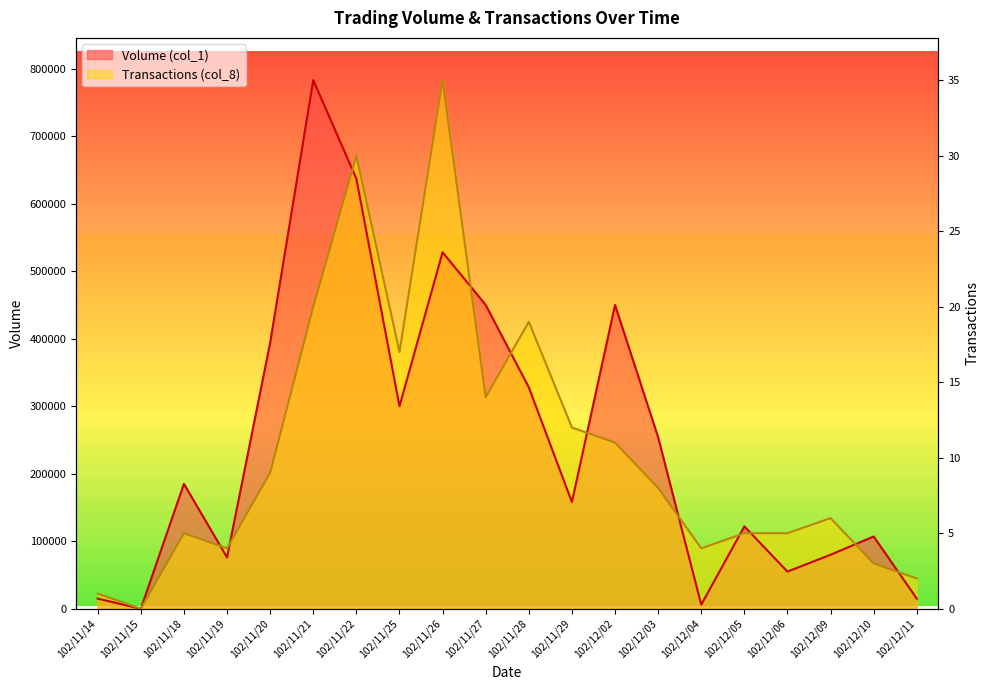

The Transactions (col_8) series shows 447428.6 at 102/11/21. True or false?

True